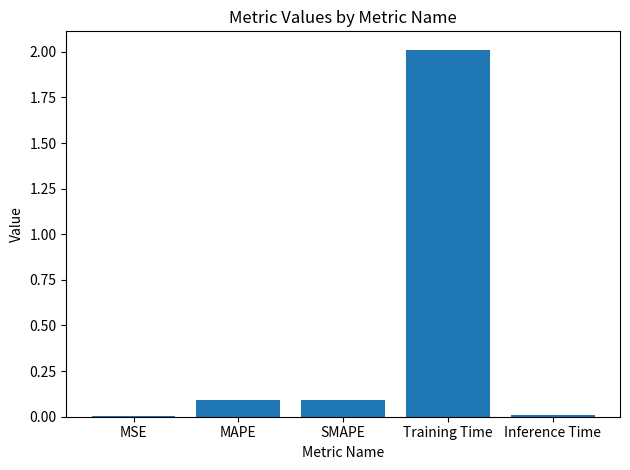

Which category has the highest value across all series?

Training Time